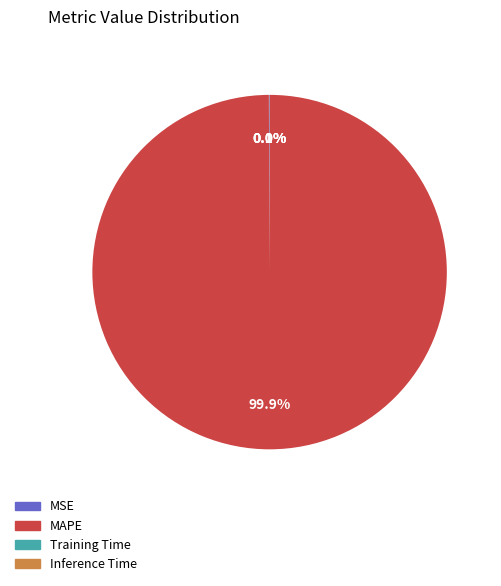

Is there a majority slice in this chart?

Yes